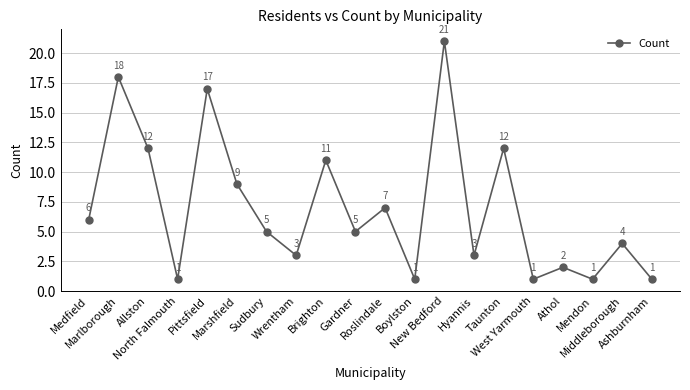

What is the difference between the second highest and second lowest values?

17